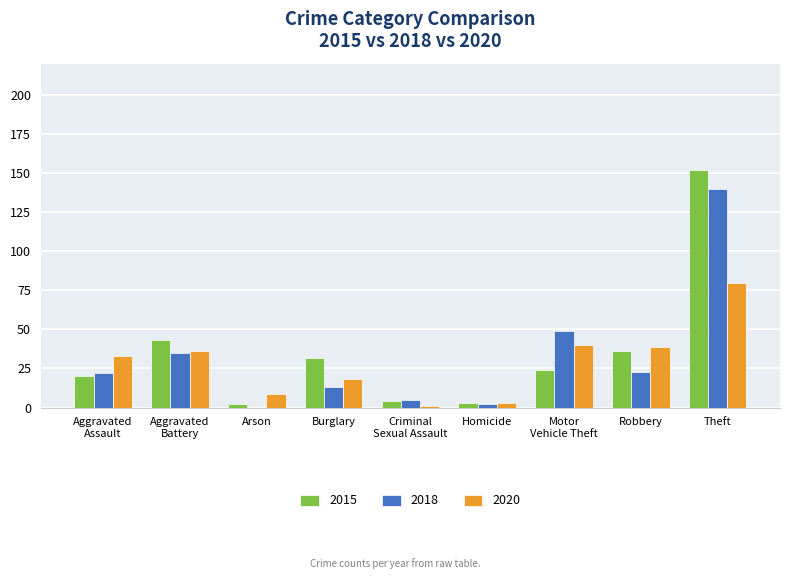

At which category is the sum across all series the highest?

Theft